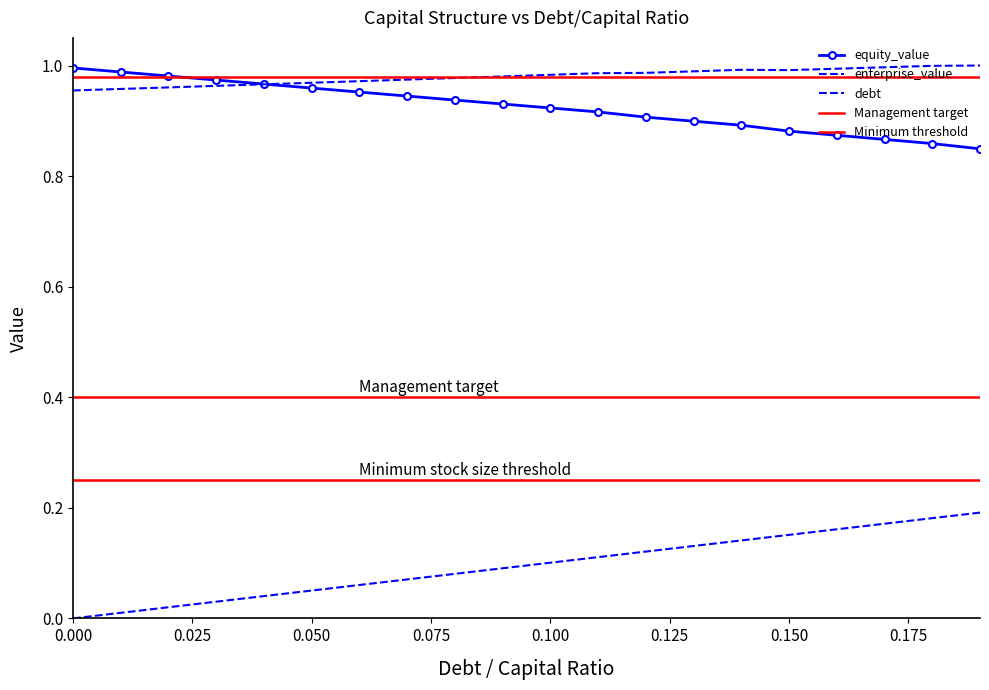

Which series has the widest spread of values?

debt